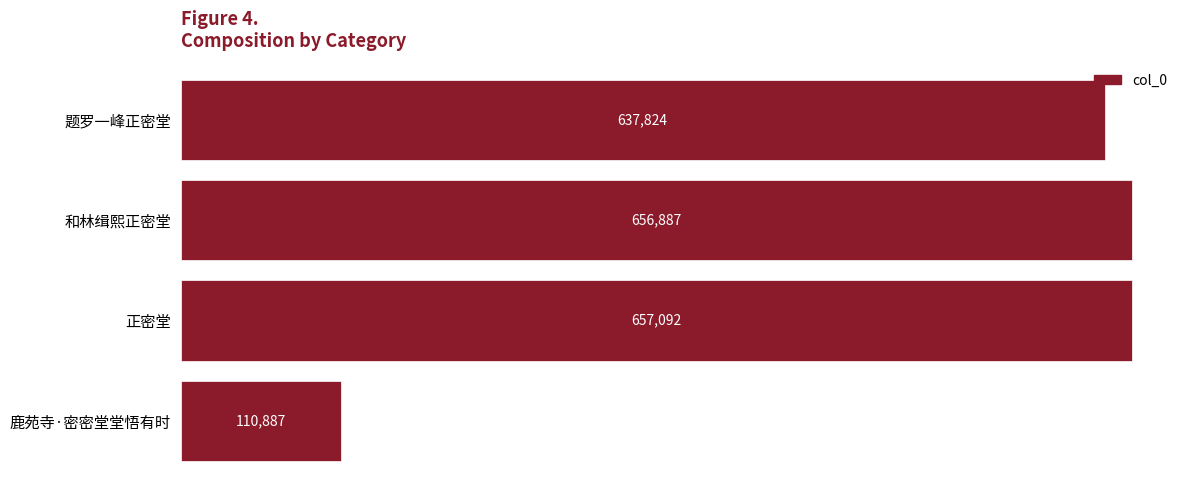

List the labels in order of value, smallest first.

鹿苑寺·密密堂堂悟有时, 题罗一峰正密堂, 和林缉熙正密堂, 正密堂